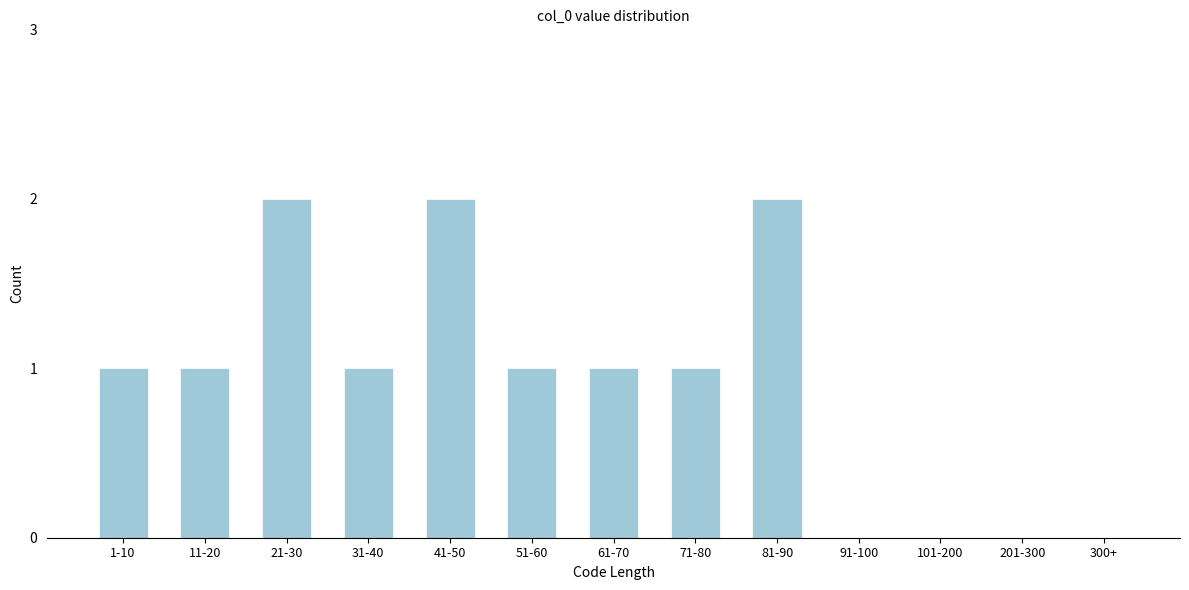

Reading left to right, transcribe all the data shown in this chart.

1-10=1	11-20=1	21-30=2	31-40=1	41-50=2	51-60=1	61-70=1	71-80=1	81-90=2	91-100=0	101-200=0	201-300=0	300+=0